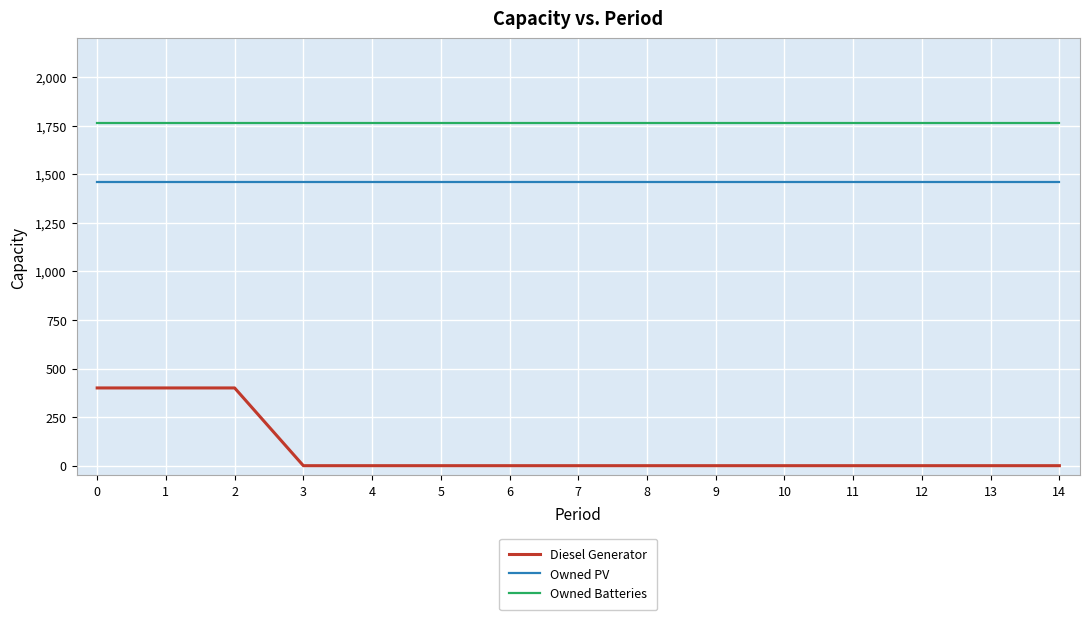

True or false: Owned Batteries and Diesel Generator cross at least once.

False